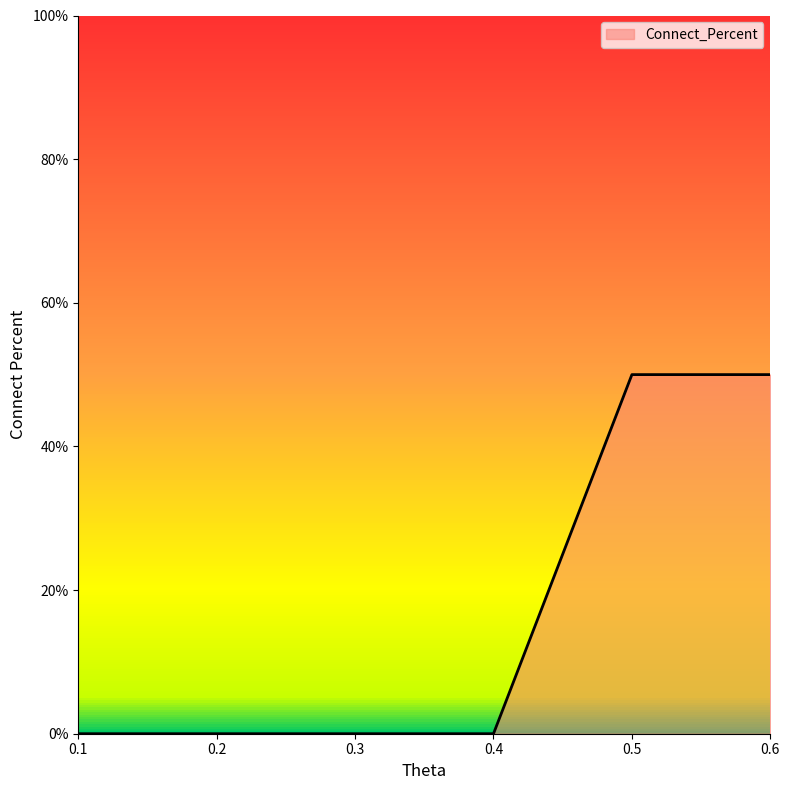

The chart shows a value of 0 at 0.4. True or false?

True